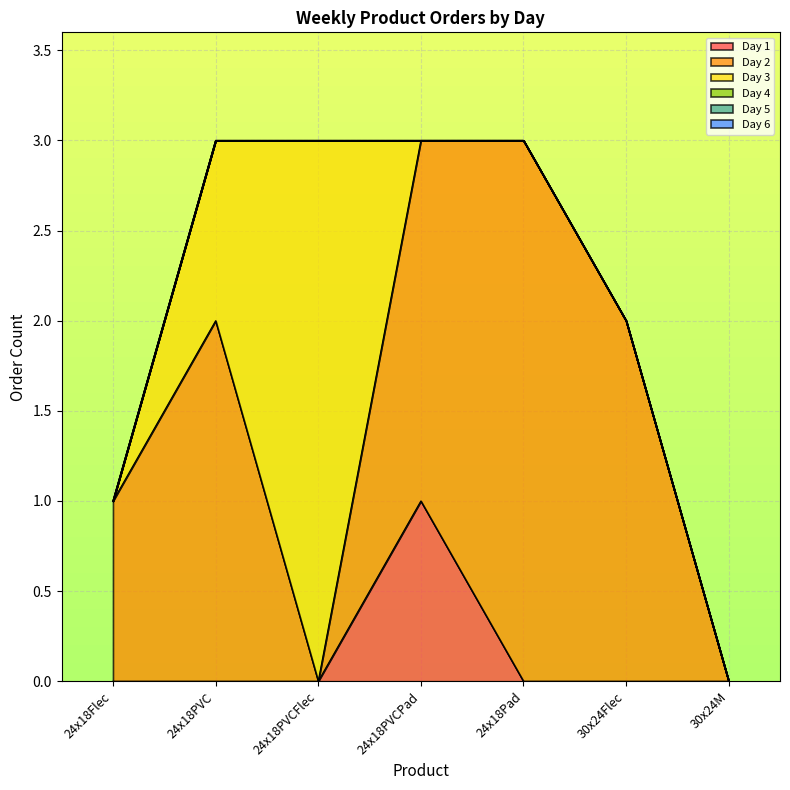

Reading left to right, transcribe all the data shown in this chart.

Day 1: 0	0	0	1	0	0	0
Day 2: 1	2	0	2	3	2	0
Day 3: 0	1	3	0	0	0	0
Day 4: 0	0	0	0	0	0	0
Day 5: 0	0	0	0	0	0	0
Day 6: 0	0	0	0	0	0	0